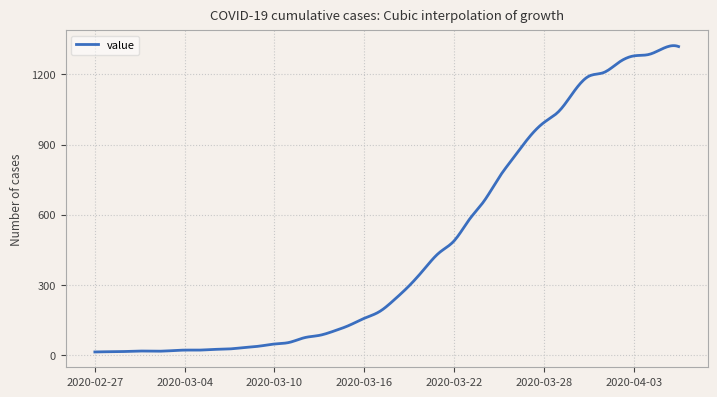

What is the difference between the maximum and minimum values?

1309.9